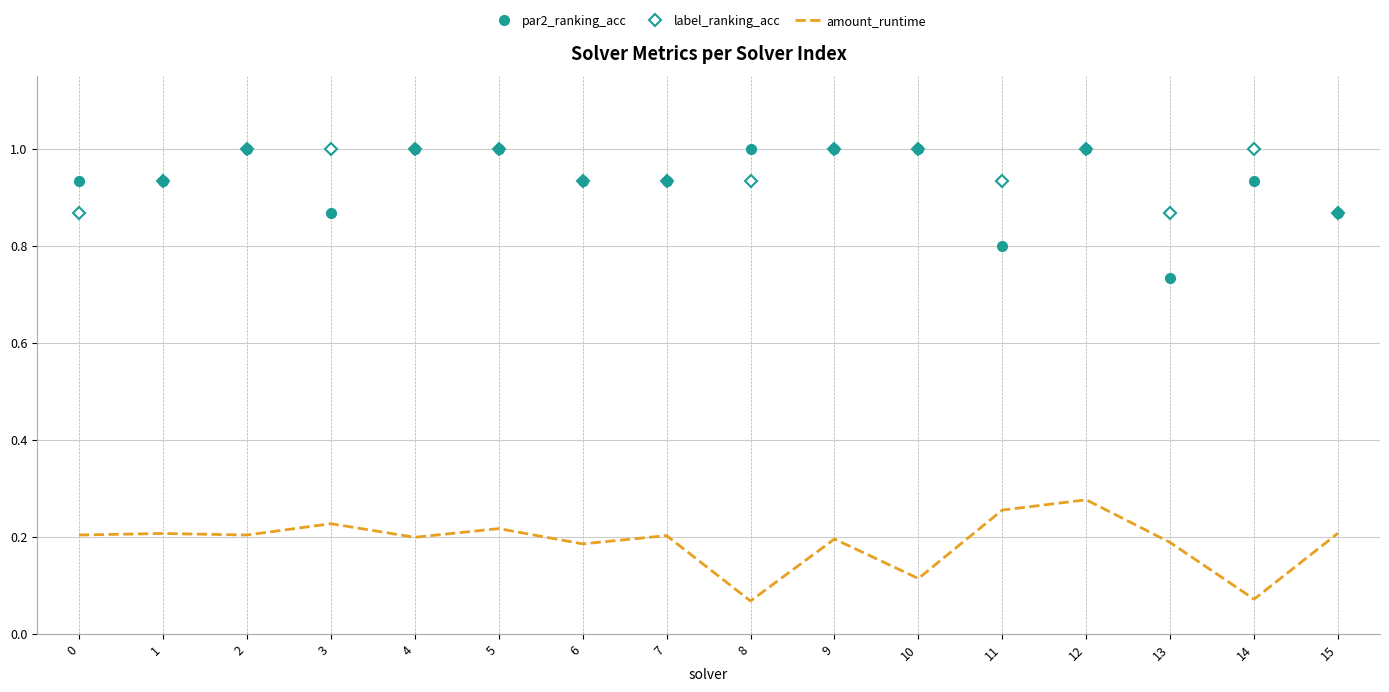

What is the greatest value displayed?

1.0